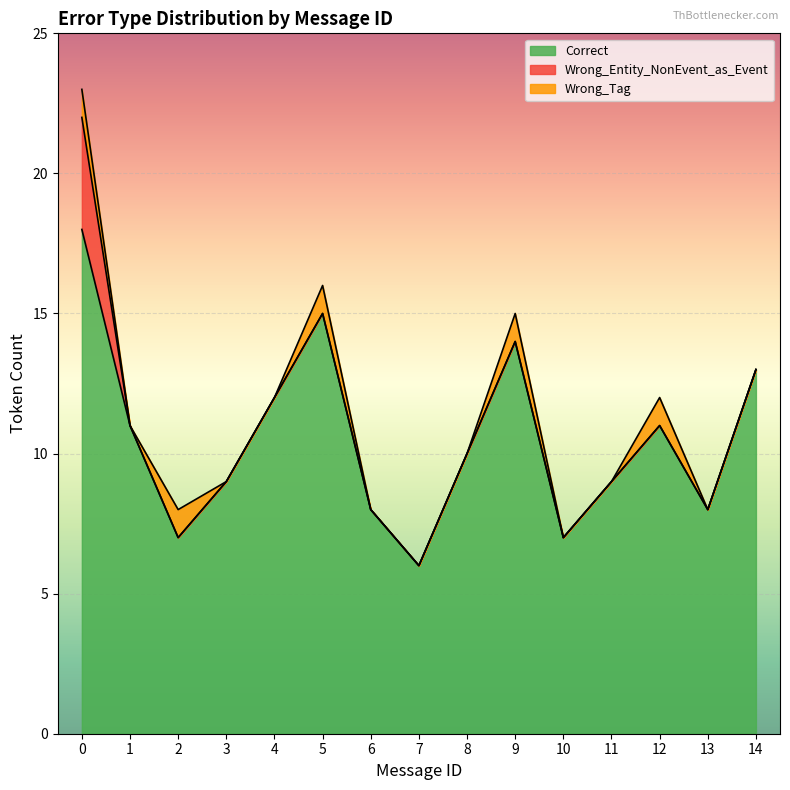

Is it true that Wrong_Entity_NonEvent_as_Event equals 0 at 9?

True